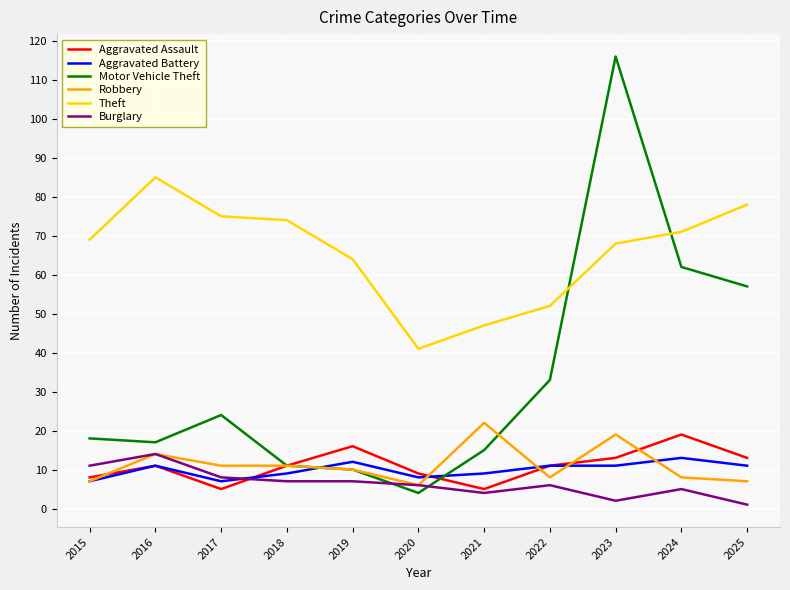

What is the sum of the Robbery values at 2019 and 2020?

16